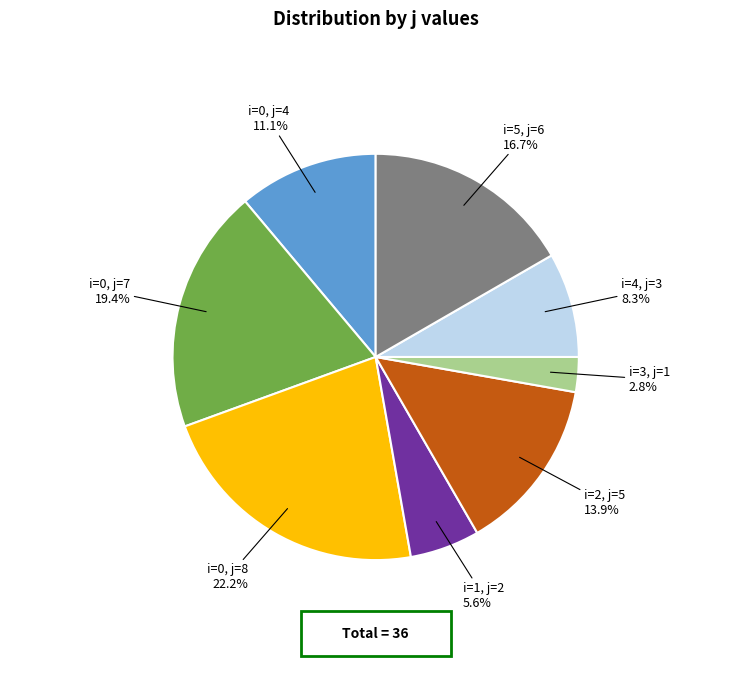

Rank the categories by value from lowest to highest.

i=3, j=1, i=1, j=2, i=4, j=3, i=0, j=4, i=2, j=5, i=5, j=6, i=0, j=7, i=0, j=8